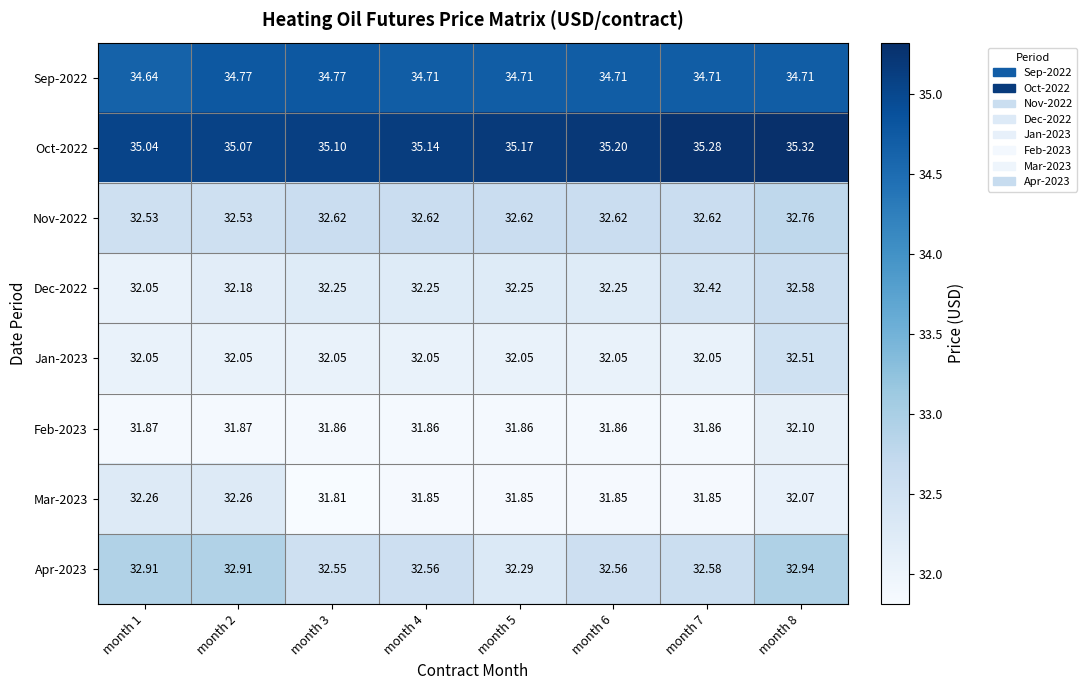

Is the value of Dec-2022 at month 1 greater than the value of Feb-2023 at month 2?

Yes